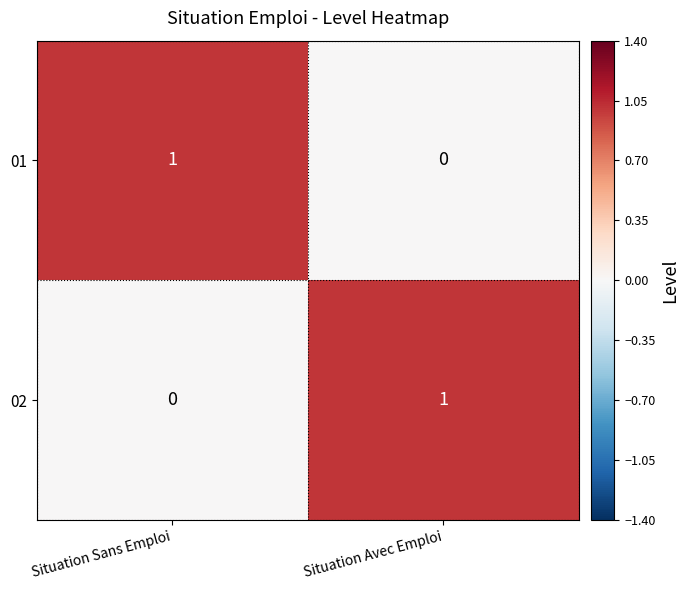

List the labels in order of 02 value, smallest first.

Situation Sans Emploi, Situation Avec Emploi